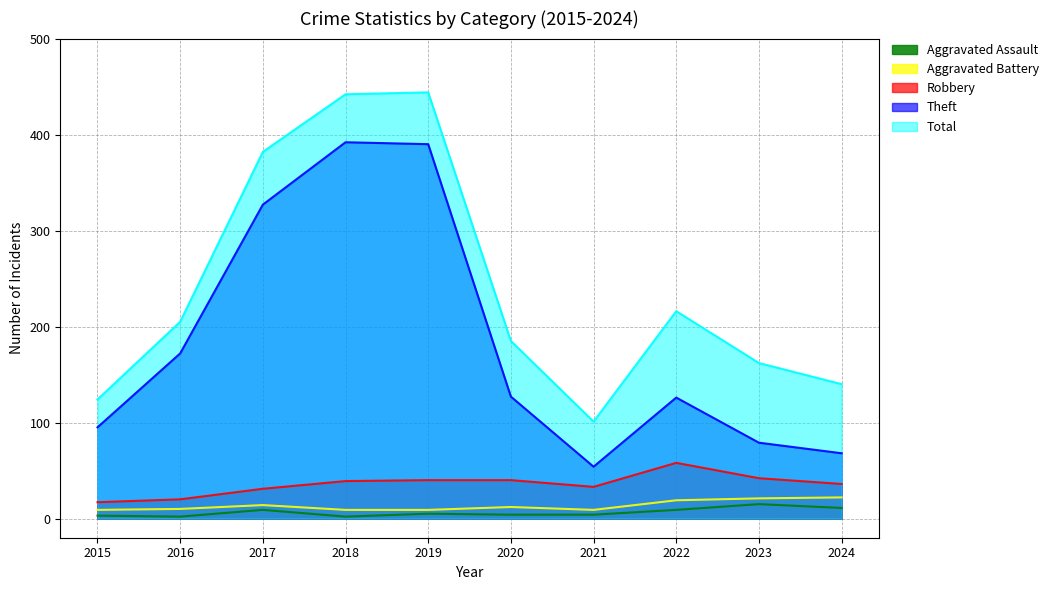

Reading right to left, what are all the values shown in this chart?

Aggravated Assault: 2024=11	2023=15	2022=9	2021=4	2020=4	2019=5	2018=2	2017=9	2016=2	2015=3
Aggravated Battery: 2024=22	2023=21	2022=19	2021=9	2020=12	2019=9	2018=9	2017=14	2016=10	2015=9
Robbery: 2024=36	2023=42	2022=58	2021=33	2020=40	2019=40	2018=39	2017=31	2016=20	2015=17
Theft: 2024=68	2023=79	2022=126	2021=54	2020=127	2019=390	2018=392	2017=327	2016=172	2015=95
Total: 2024=140	2023=162	2022=216	2021=101	2020=185	2019=444	2018=442	2017=382	2016=205	2015=124